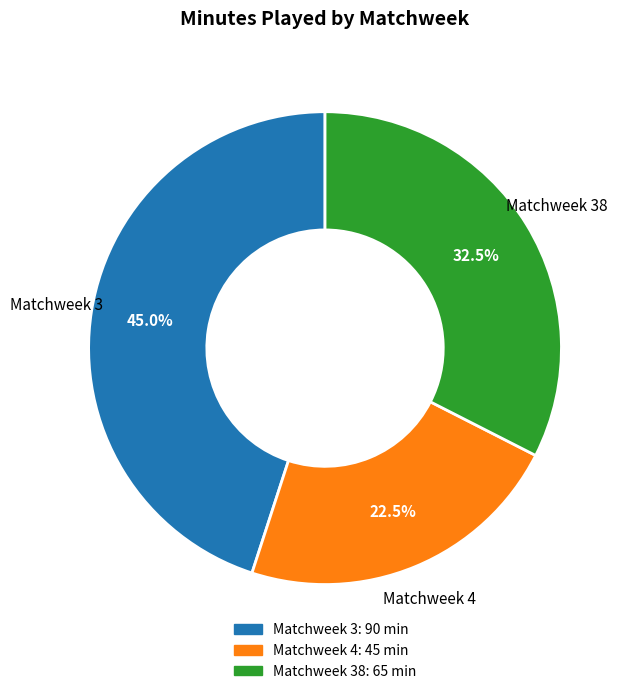

Is there any slice that represents more than half of the pie?

No